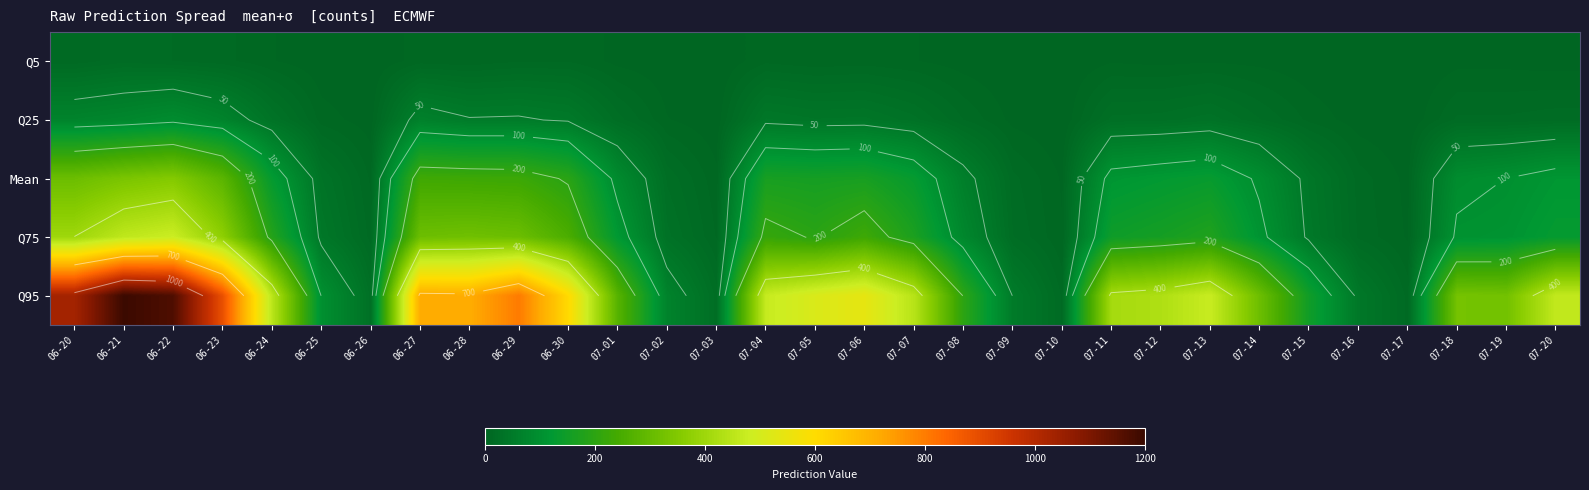

What is the total value across all series at 07-03?

36.9